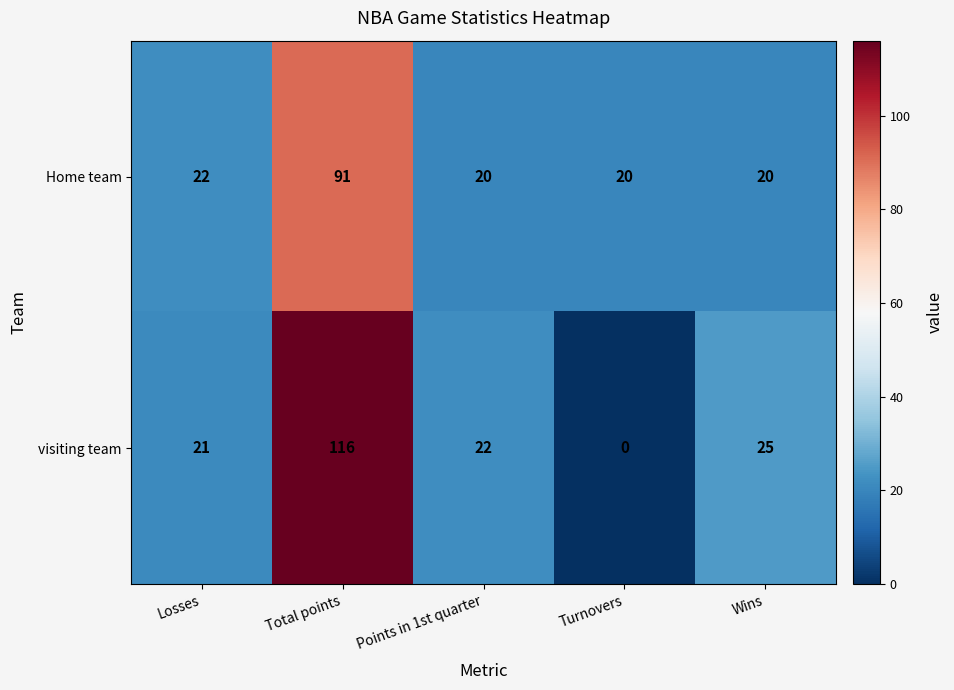

Rank the series at Losses from highest to lowest value.

Home team, visiting team